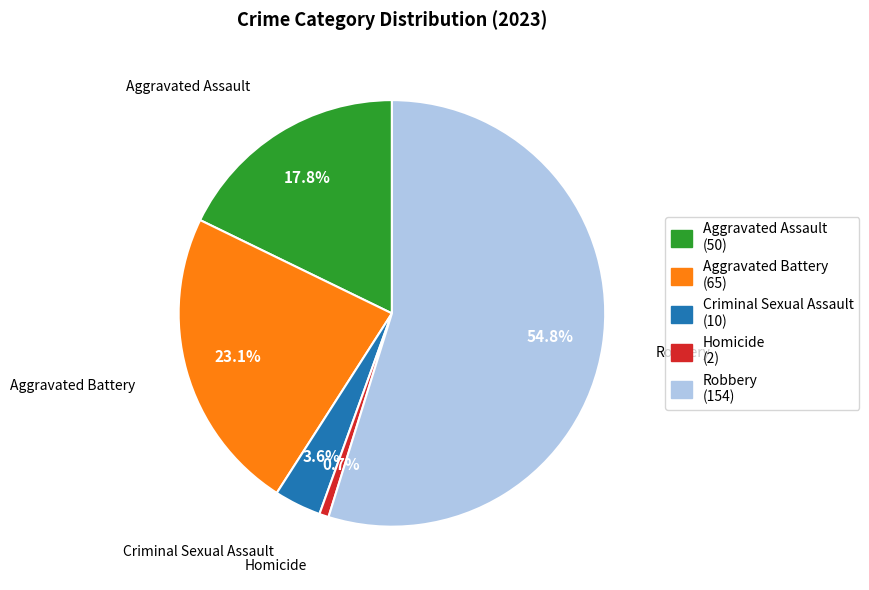

Which category has the smallest portion of the pie?

Homicide